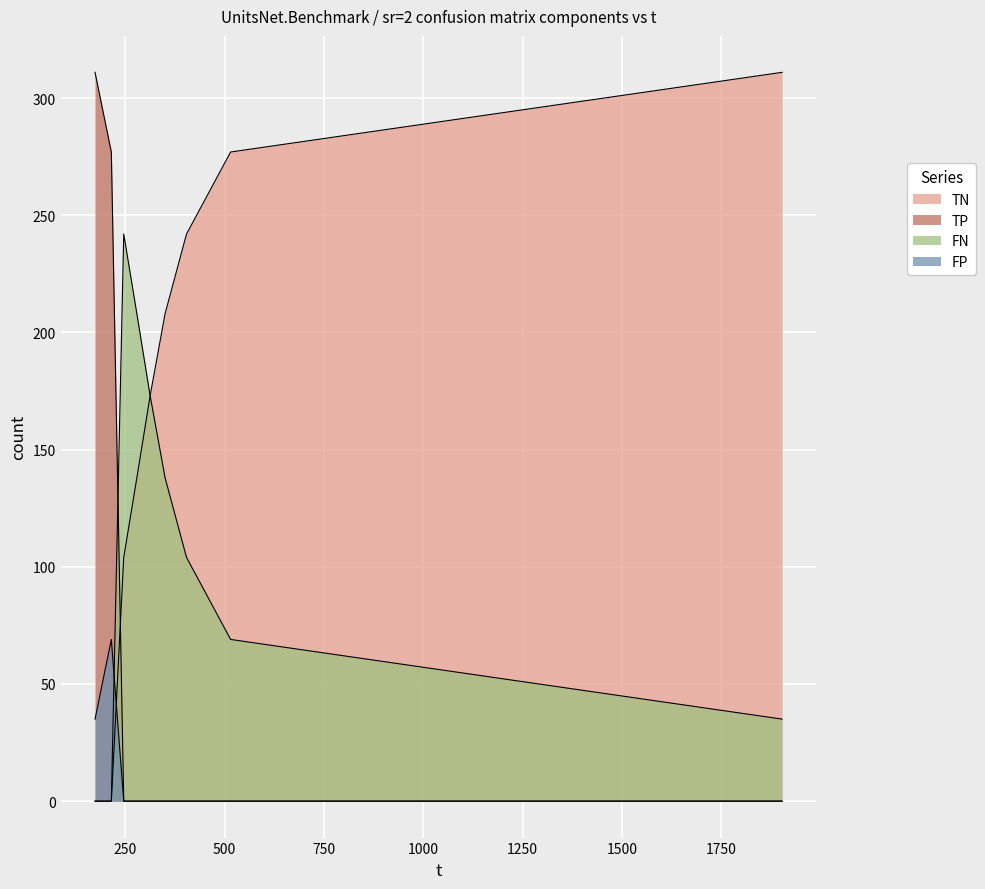

List the series in order of their peak value, highest first.

TN, TP, FN, FP